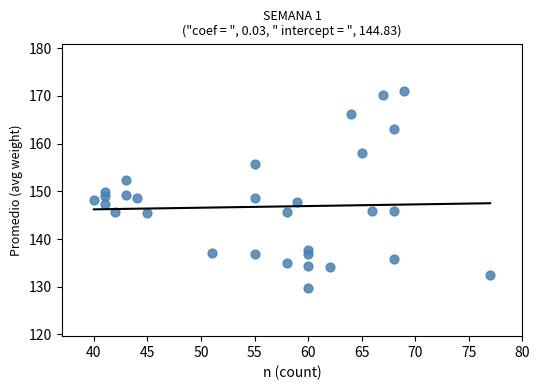

What is the range of Y values (max minus min)?

41.3